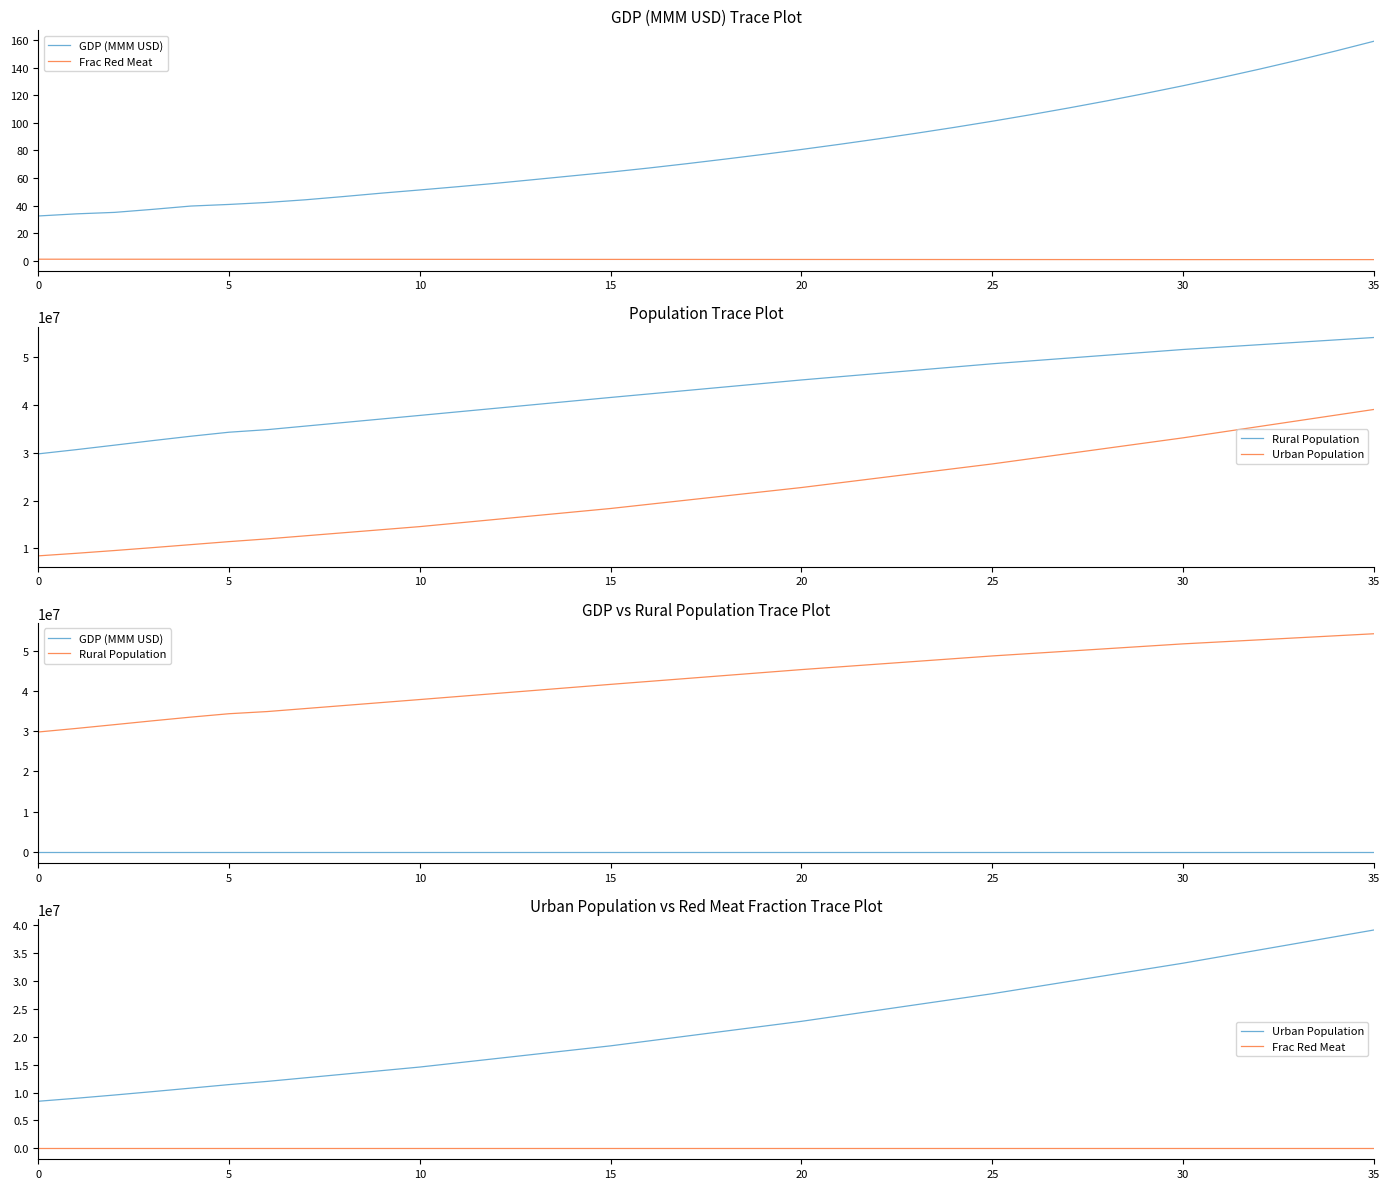

The Frac Red Meat series shows 0.8 at 20. True or false?

True